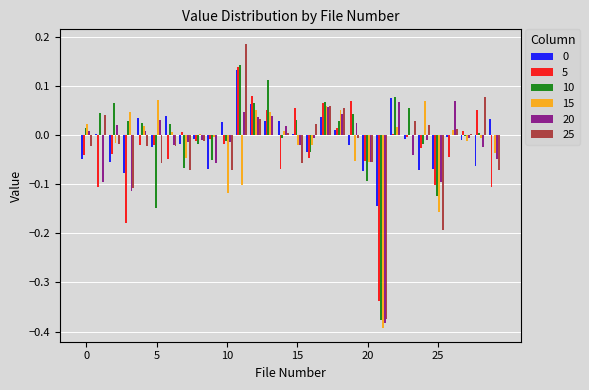

What is the sum of all 25 values?

-0.6